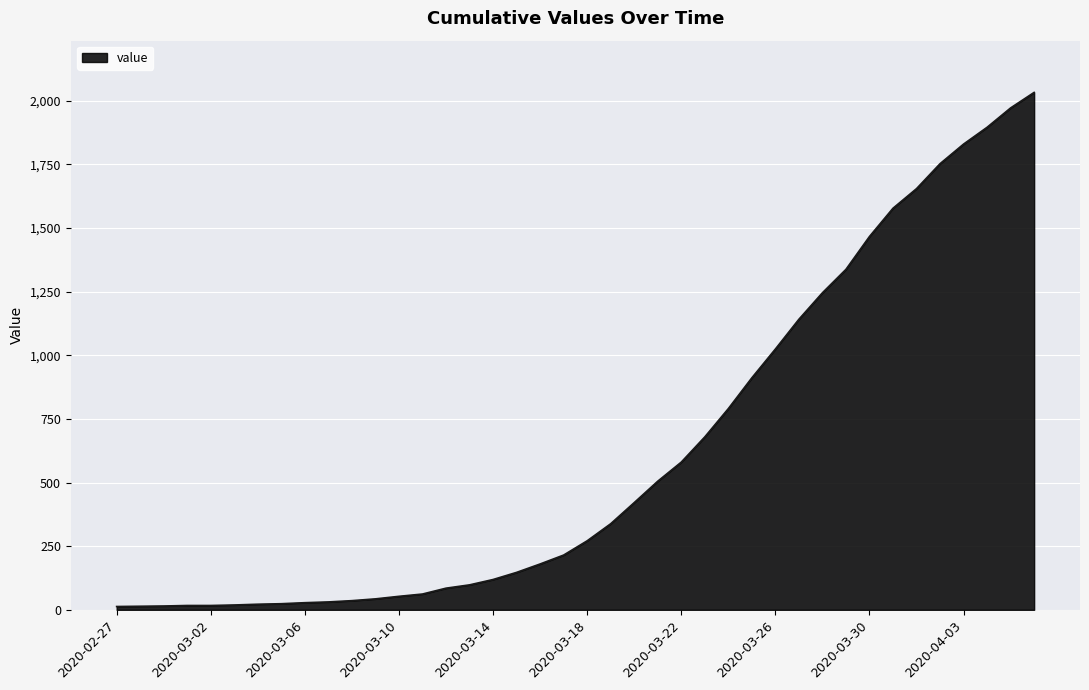

What is the difference between the maximum and minimum values?

2019